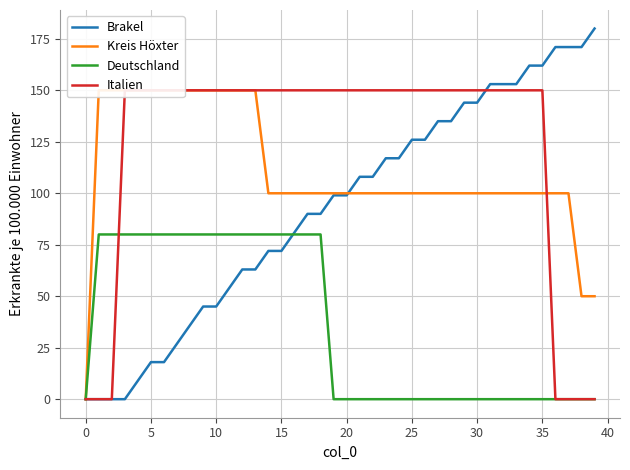

What is the highest value of the Brakel series?

180.0